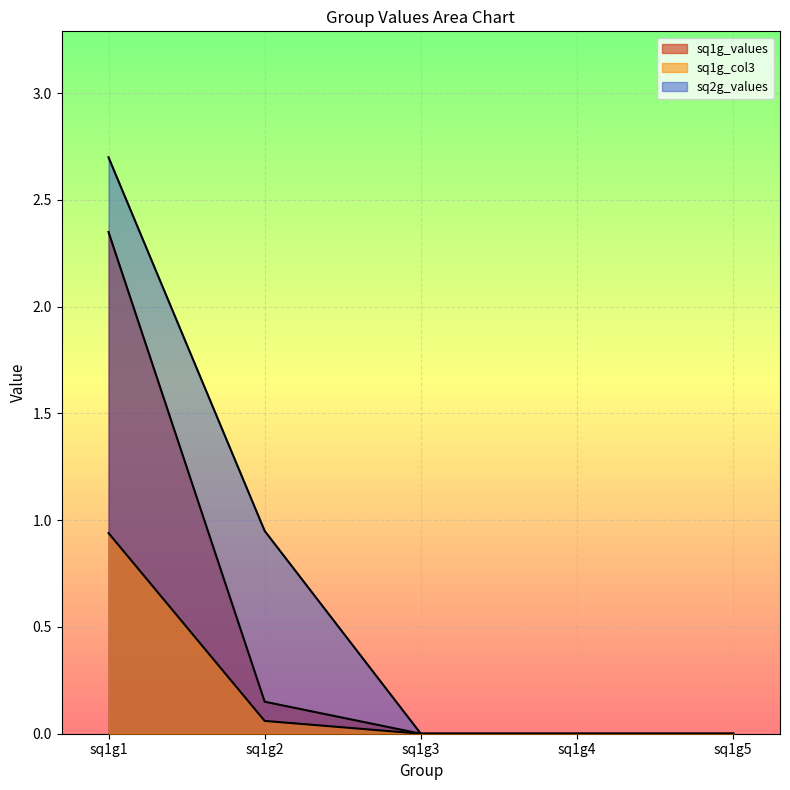

Reading left to right, what are all the values shown in this chart?

sq1g_values: 2.4	0.1	0.0	0.0	0.0
sq1g_col3: 0.9	0.1	0.0	0.0	0.0
sq2g_values: 2.7	0.9	0.0	0.0	0.0